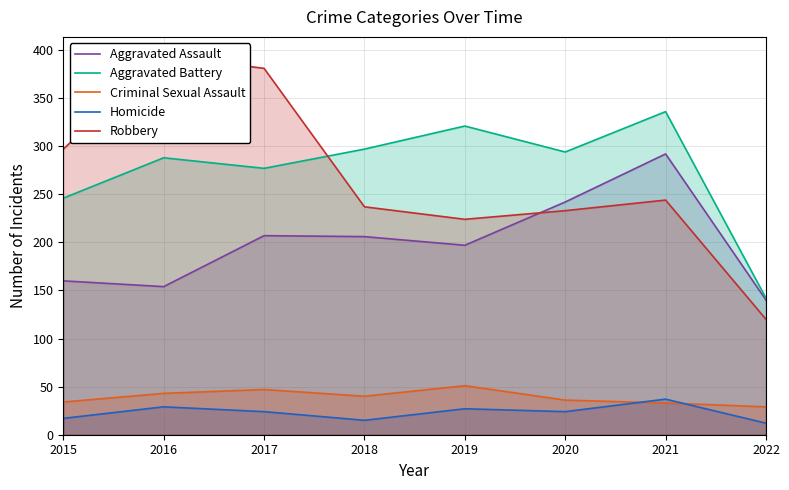

What is the minimum value shown in the chart?

12